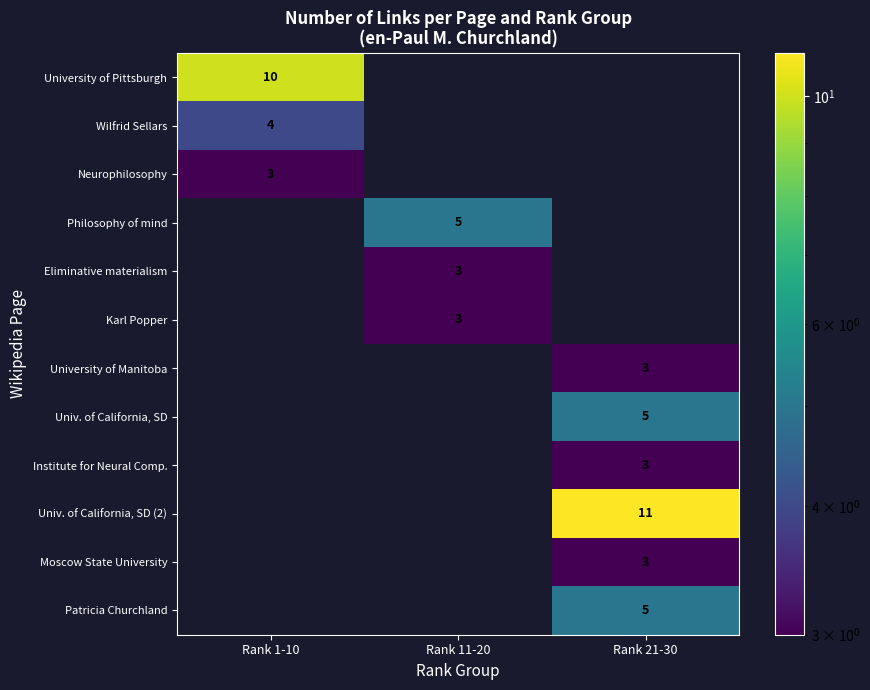

The value of Moscow State University at Rank 21-30 is 3. True or false?

True